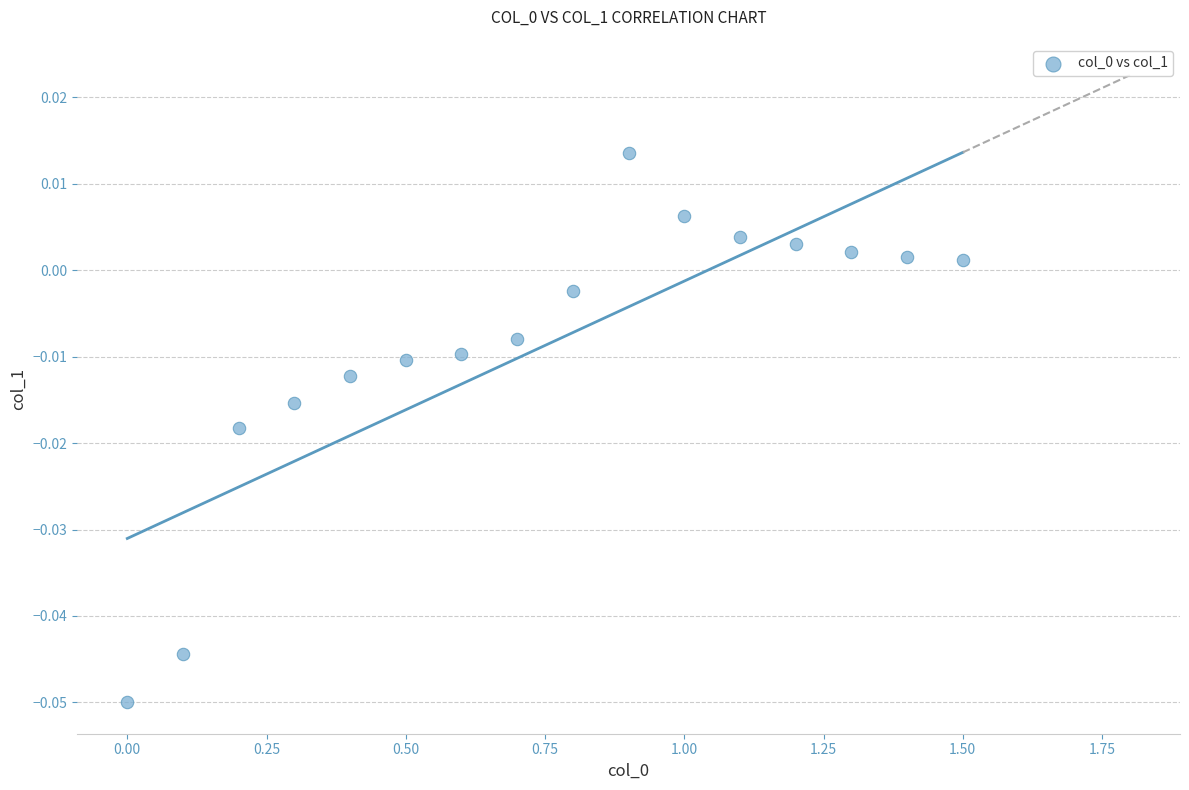

What is the range of X values (max minus min)?

1.5